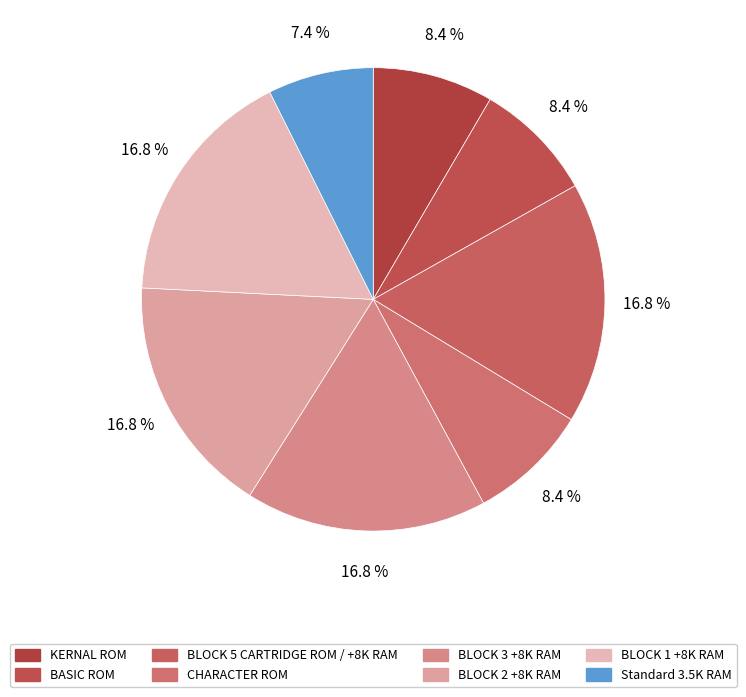

What is the change in value from BASIC ROM to BLOCK 5 CARTRIDGE ROM / +8K RAM?

+4096